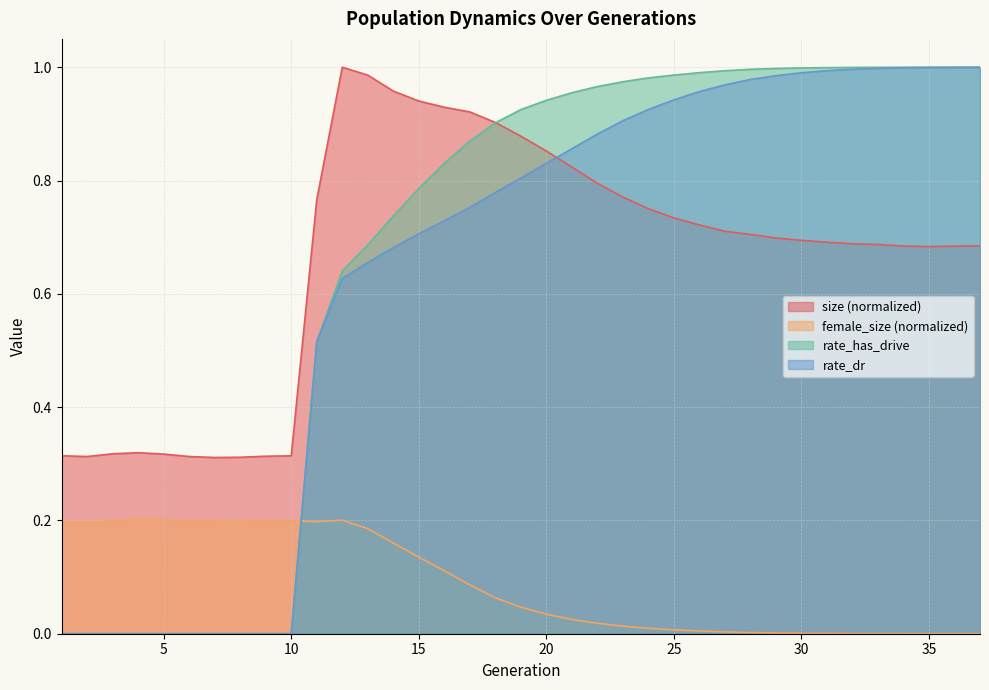

How many values in the female_size series exceed 0?

36